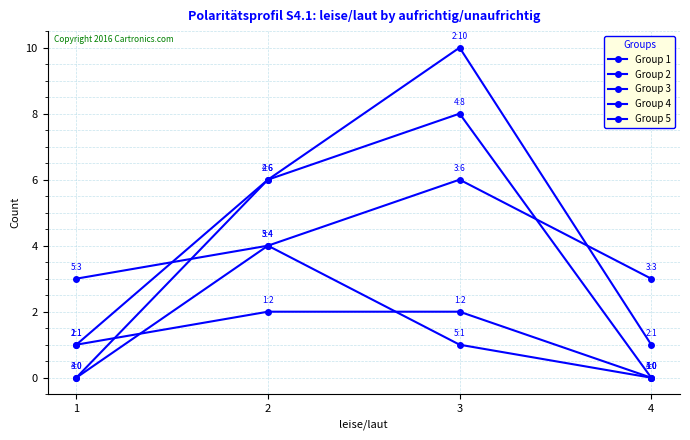

How many lines are shown in the chart?

5